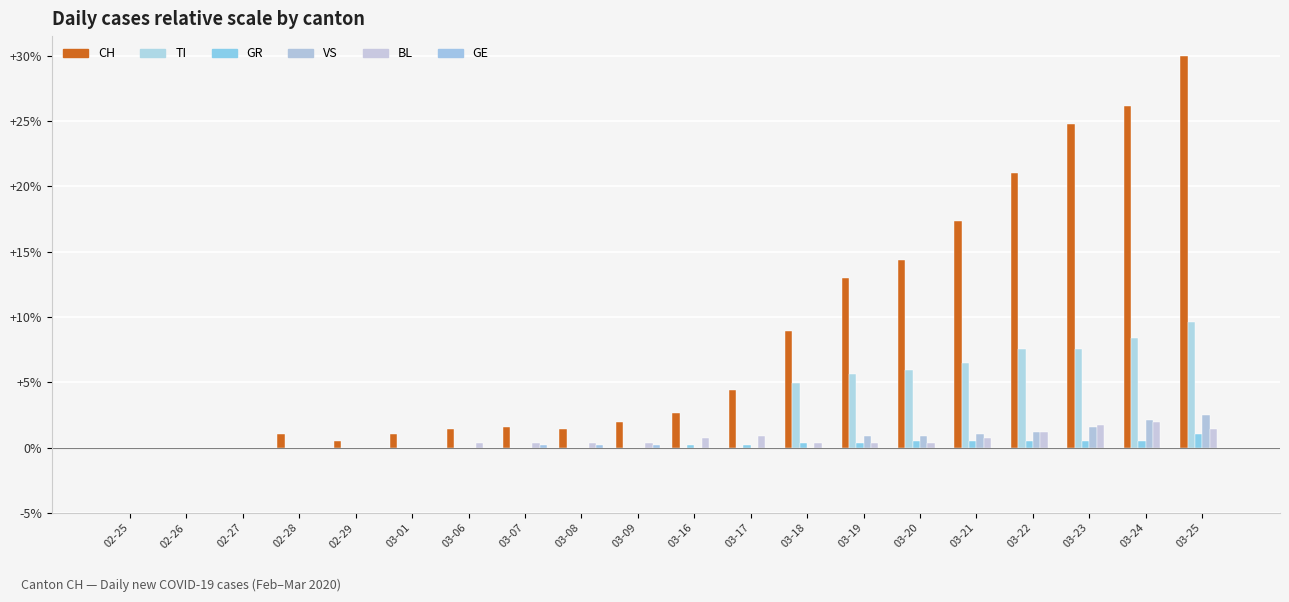

Count the number of categories in the chart.

20